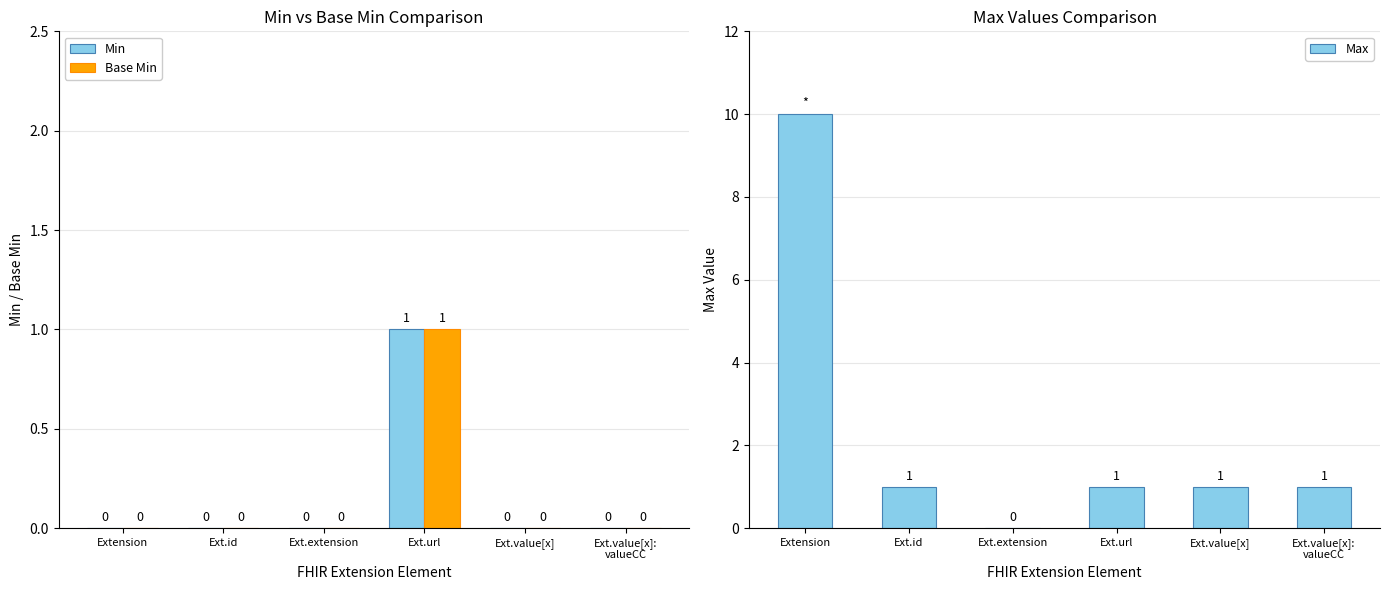

What is the difference between the Max values at Ext.extension and Ext.url?

1